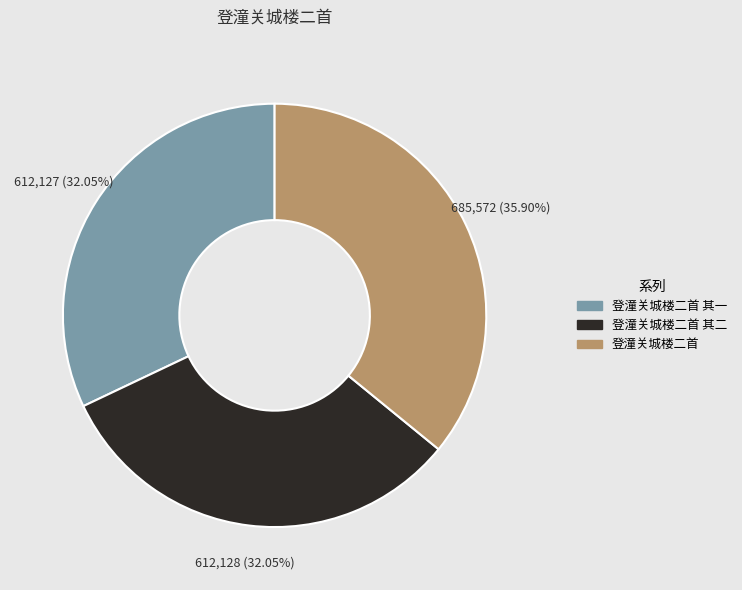

Is there a majority slice in this chart?

No